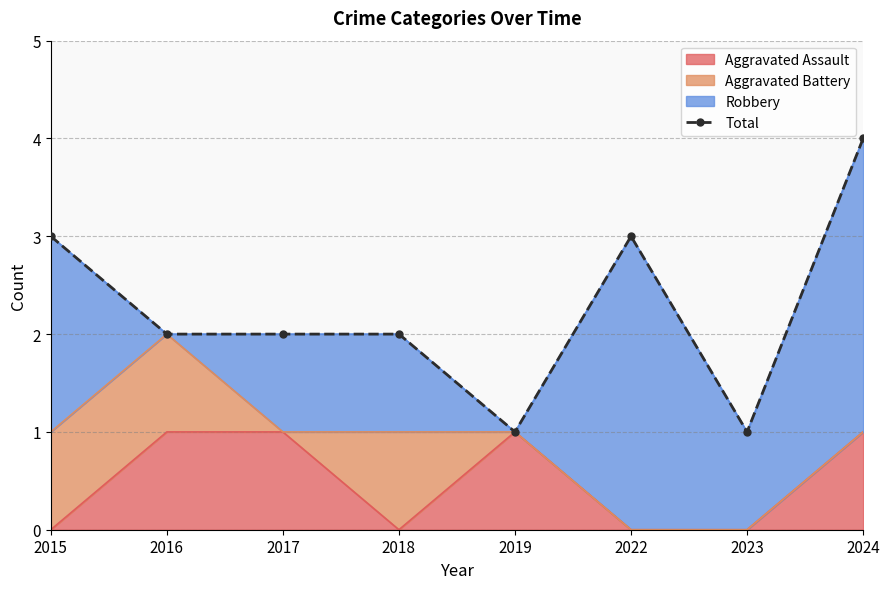

What is the value of the 2nd point from the left?

2